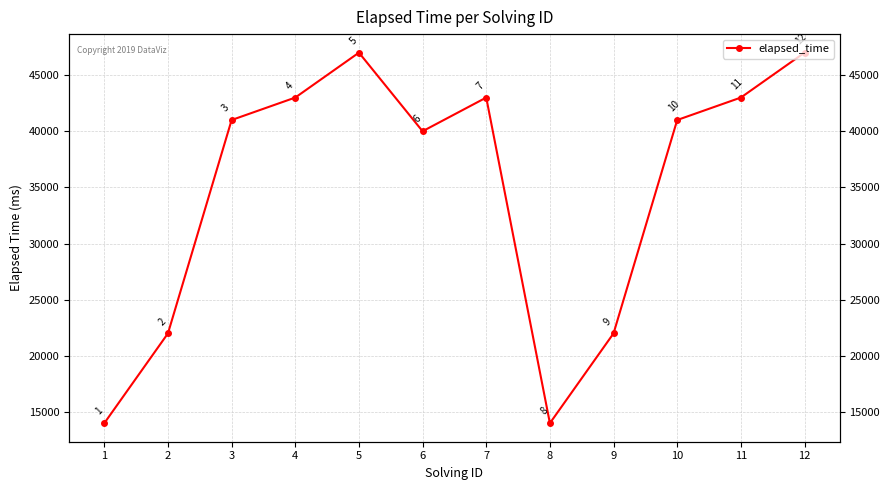

Read the value at 5.

47000